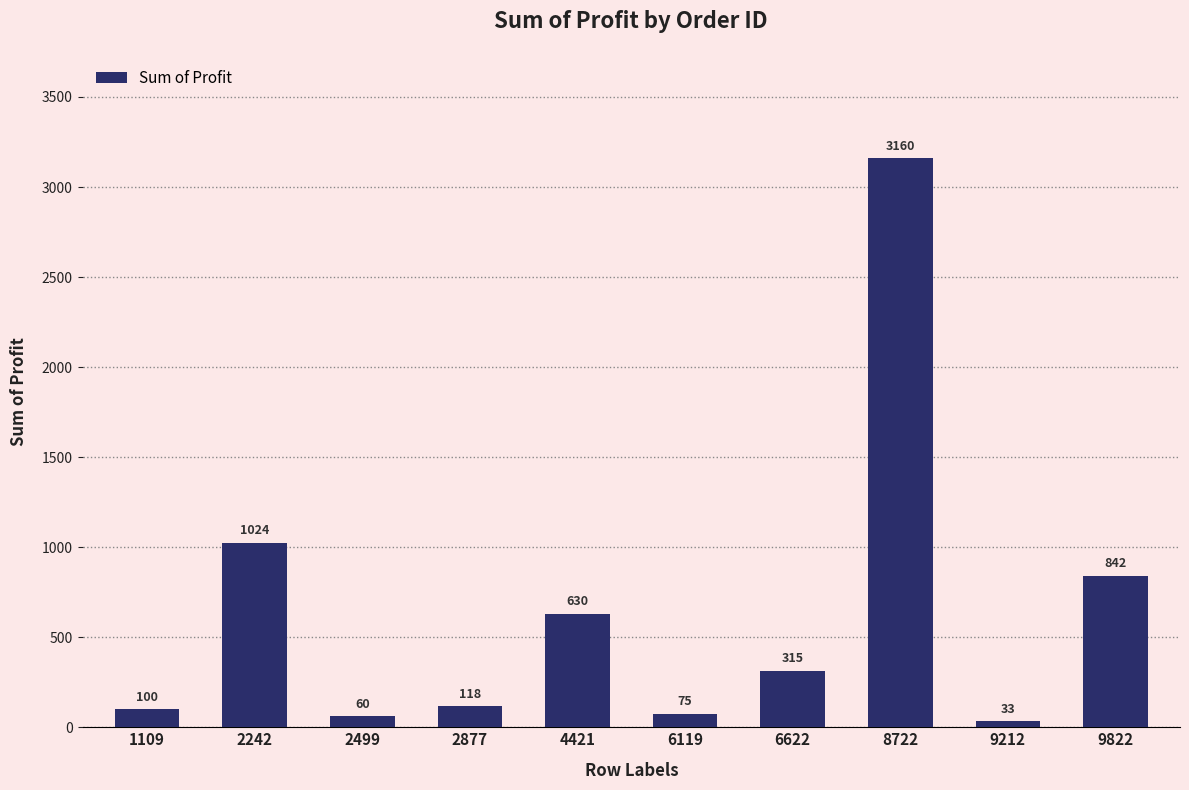

List the labels in order of value, largest first.

8722, 2242, 9822, 4421, 6622, 2877, 1109, 6119, 2499, 9212